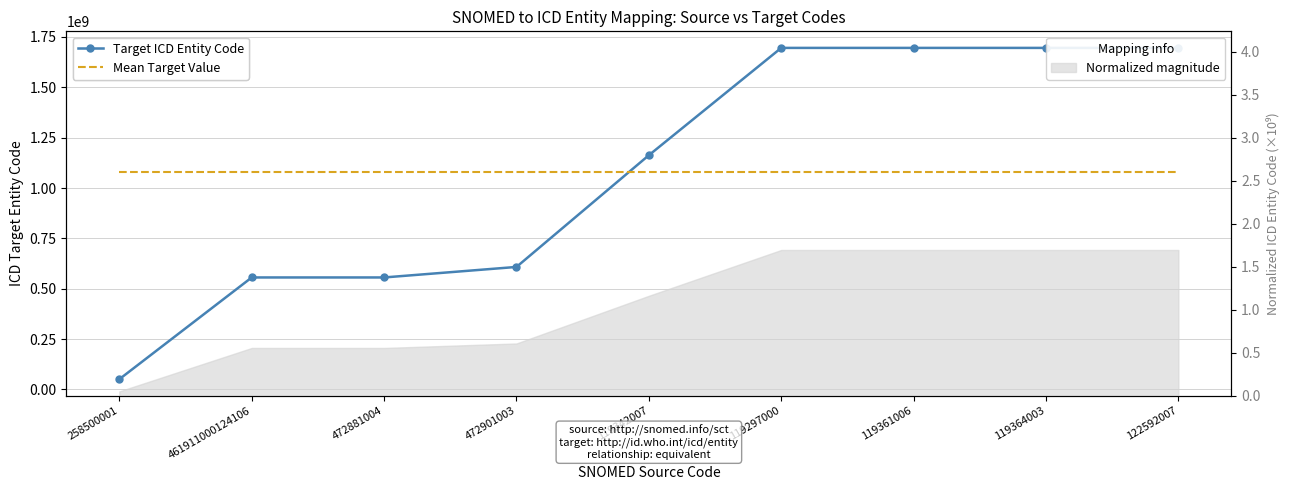

Rank the series by their maximum value, from lowest to highest.

Mean Target Value, Target ICD Entity Code